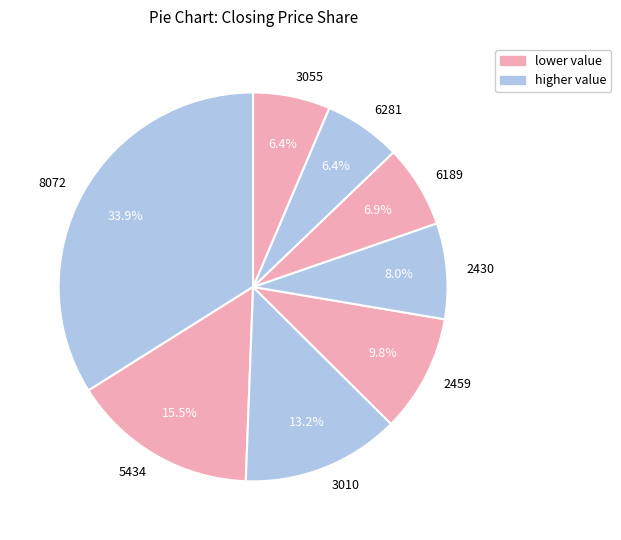

Count the number of slices in the pie.

8